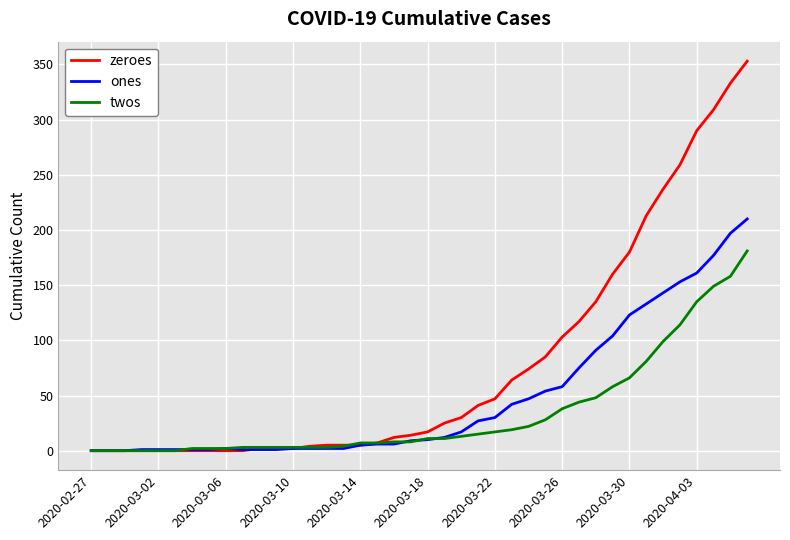

Which series has the largest range (max minus min)?

zeroes